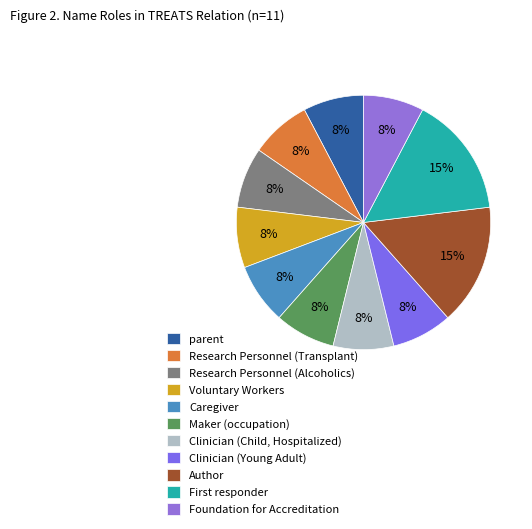

Is there any slice that represents more than half of the pie?

No